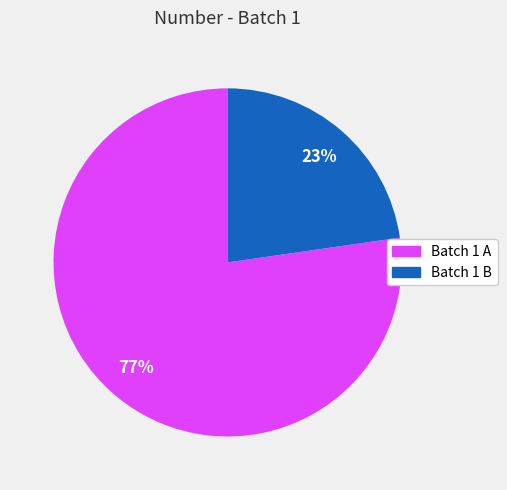

To the nearest percent, what is the average slice percentage?

50%